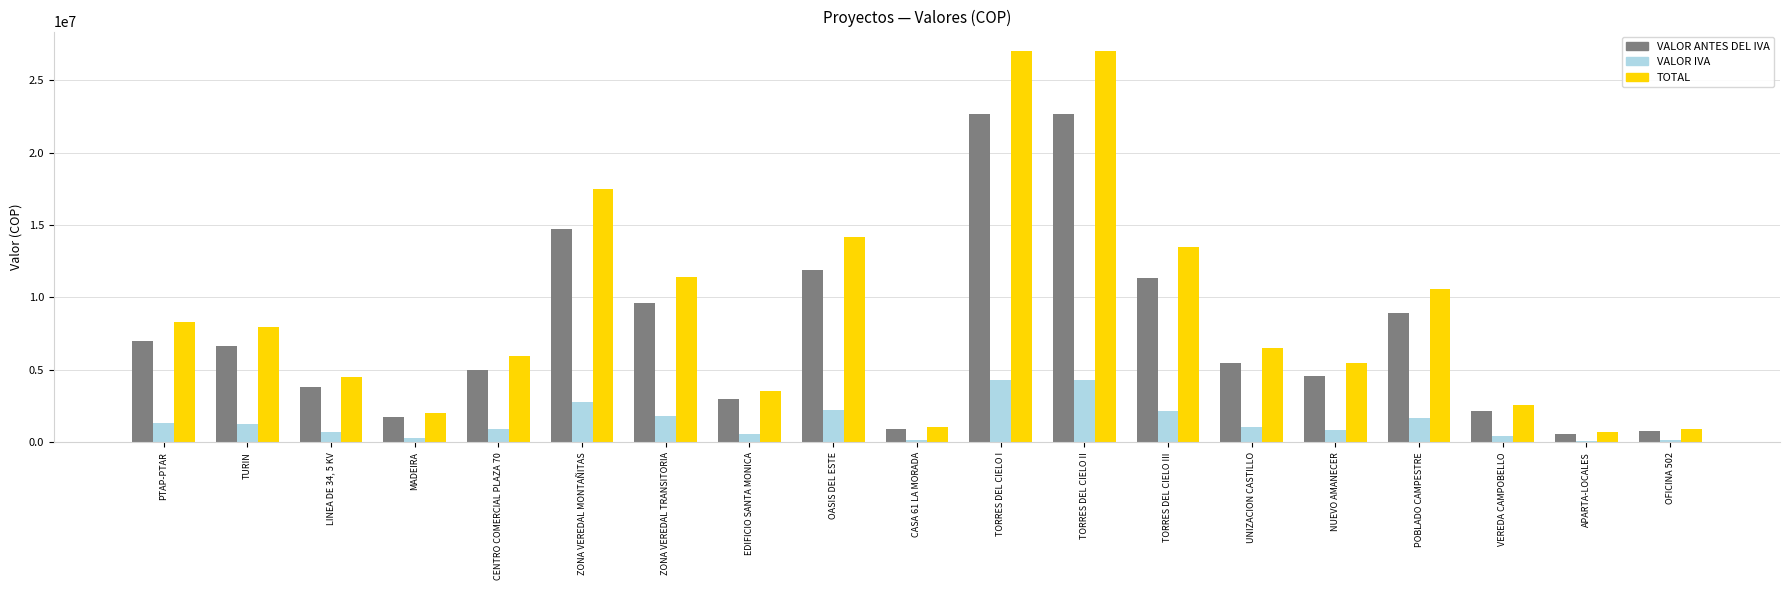

How many bars are there in total?

57